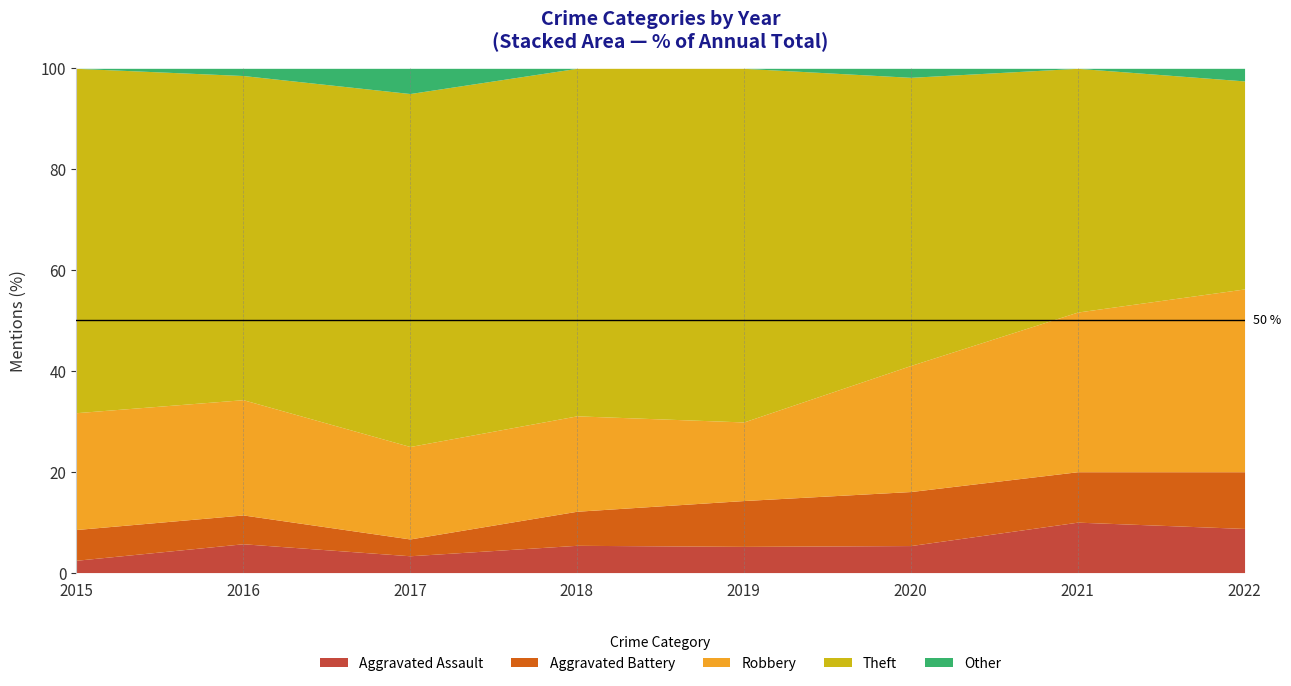

The value of Aggravated Assault at 2017 is 3.3. True or false?

True